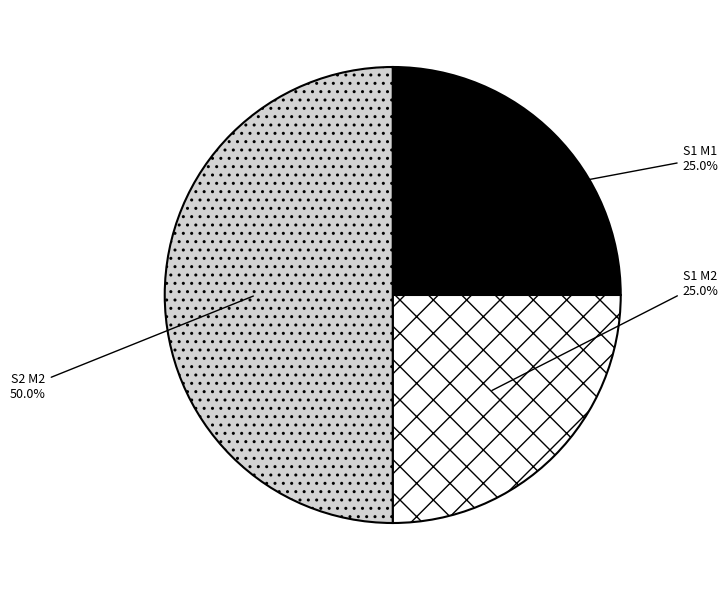

What is the total percentage of S1 M2 and S1 M1?

50.0%